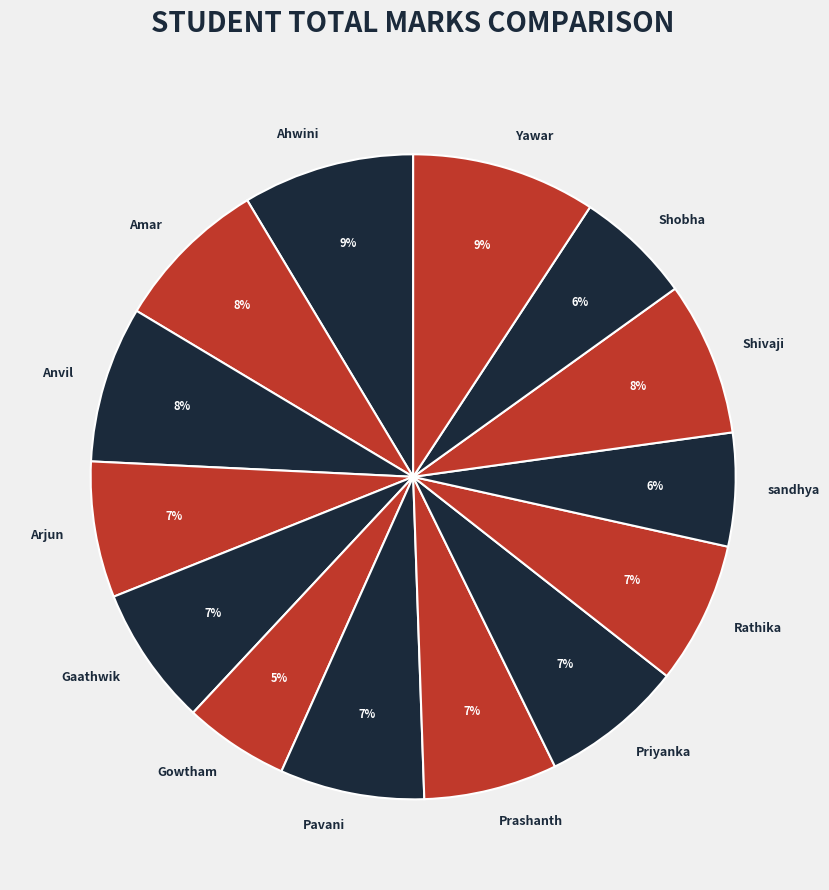

Which has a higher value, Shobha or Amar?

Amar